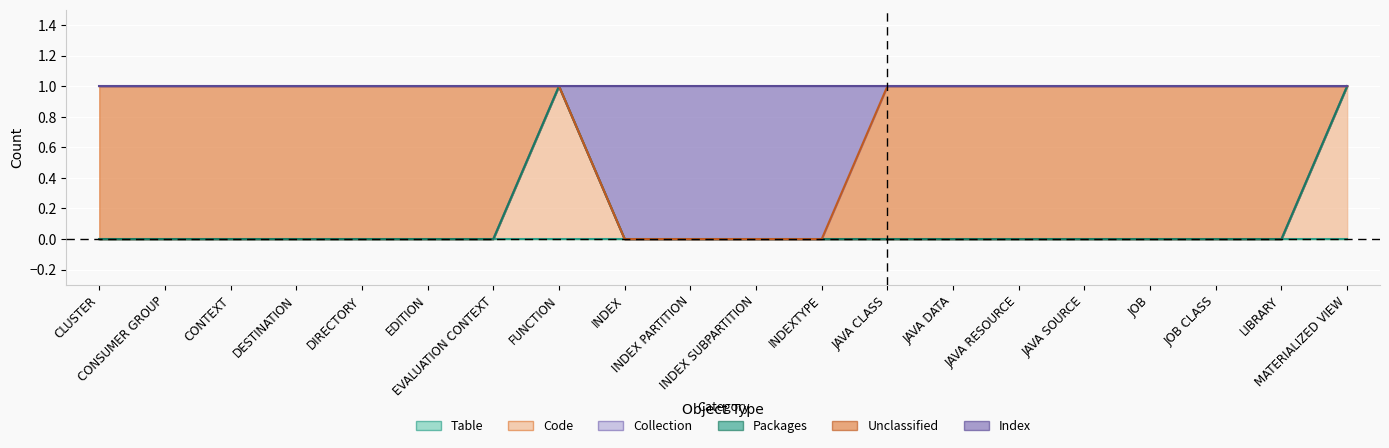

What are all the series names shown in the legend?

Table, Code, Collection, Packages, Unclassified, Index